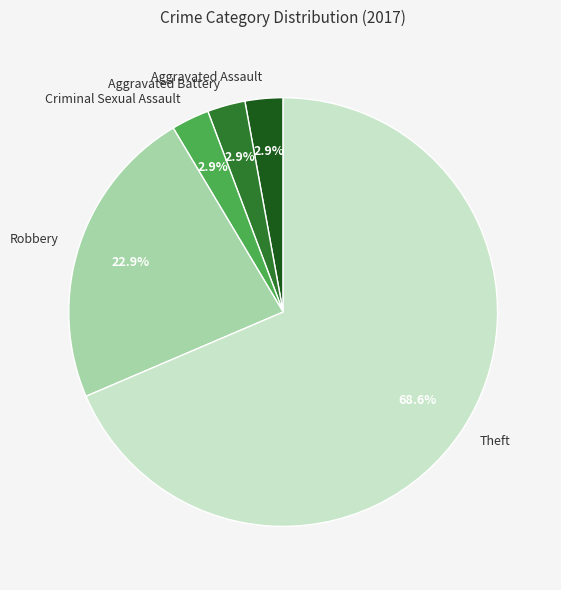

Is it true that Aggravated Assault is 3% of the pie?

True